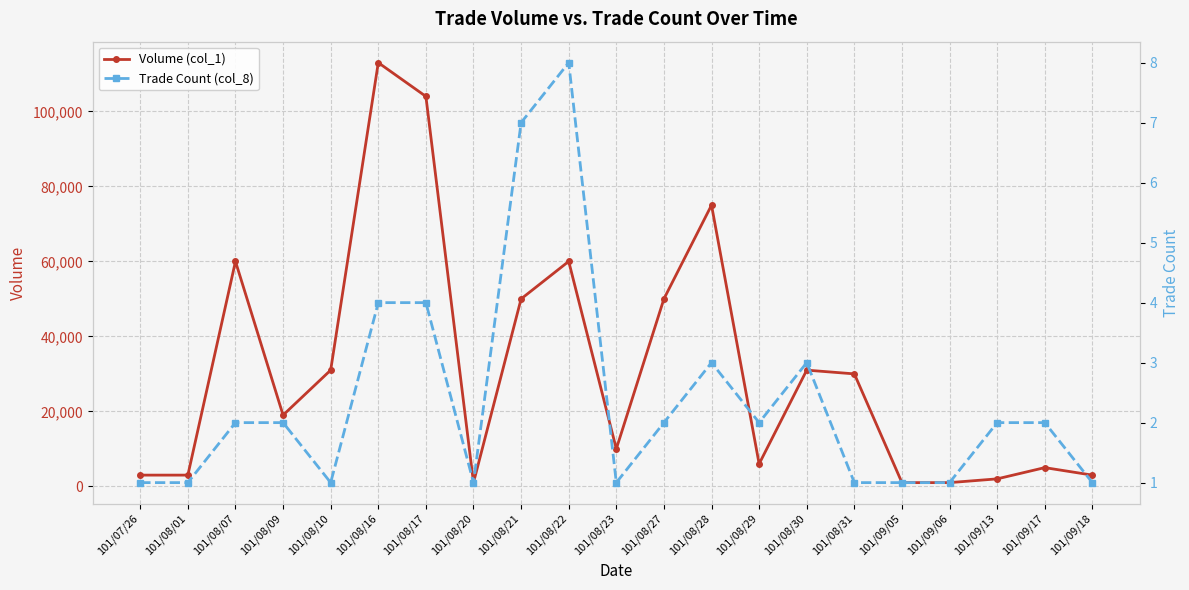

What are all the series names shown in the legend?

Volume (col_1), Trade Count (col_8)